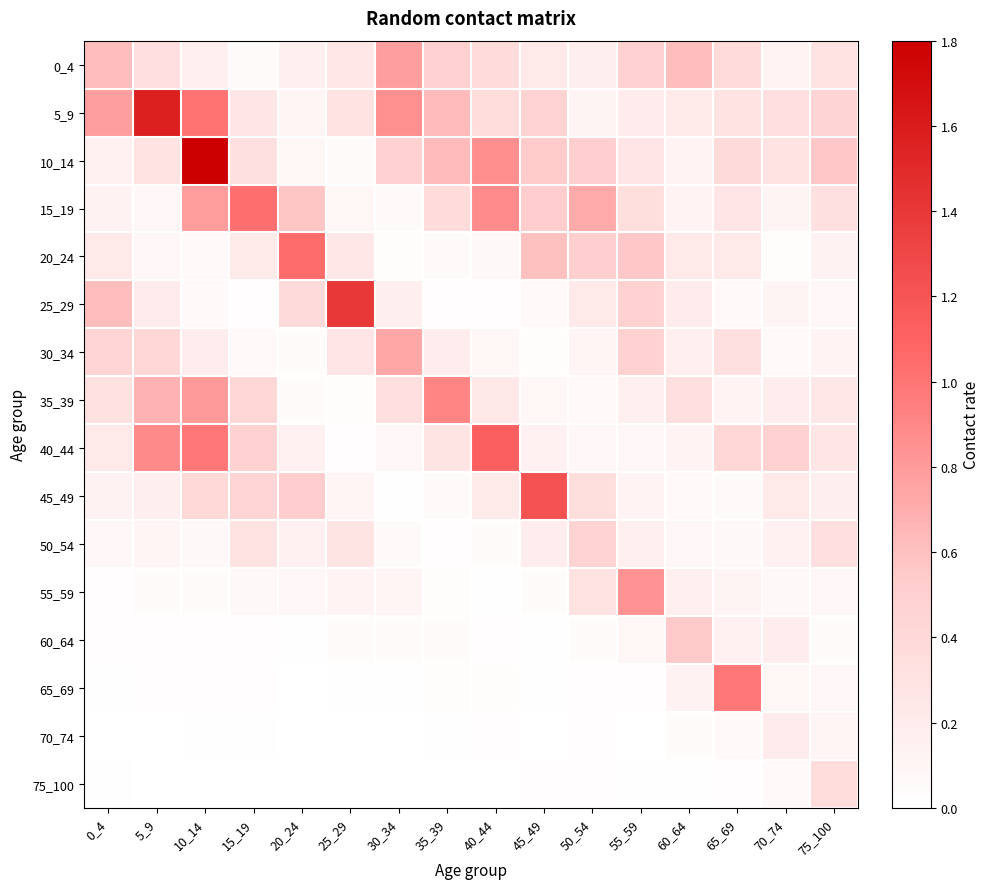

At how many categories does at least one series exceed 1?

7